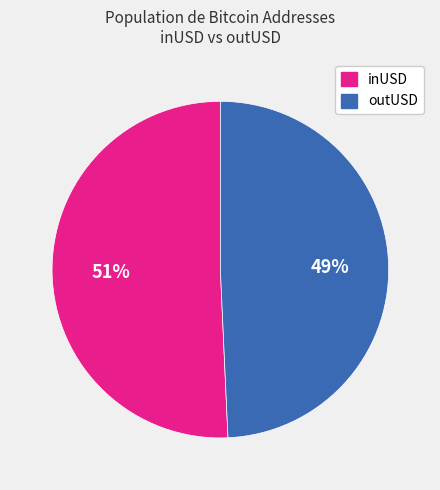

What is the smallest slice in the pie chart?

outUSD